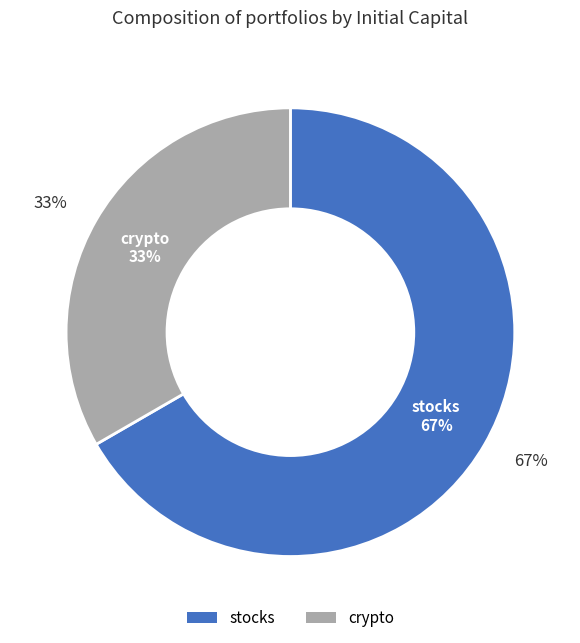

What is the change in value from stocks to crypto?

-50000